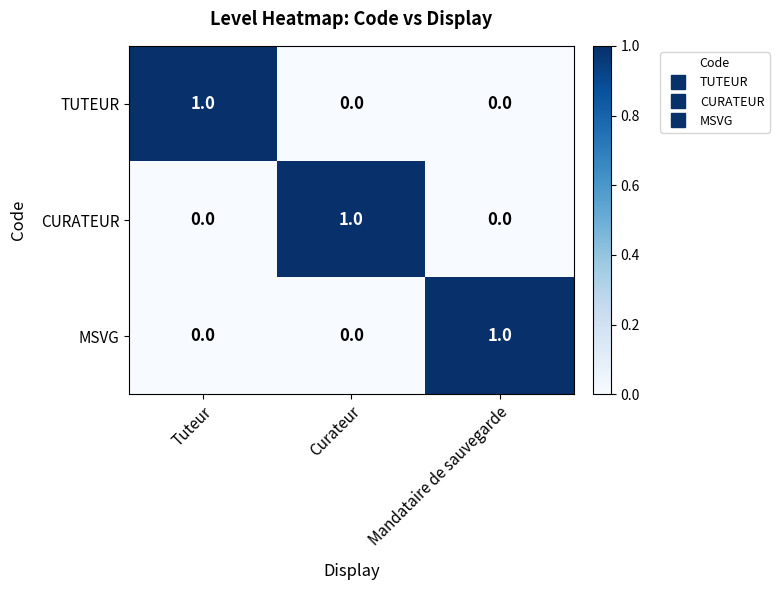

How many values in MSVG are above zero?

1